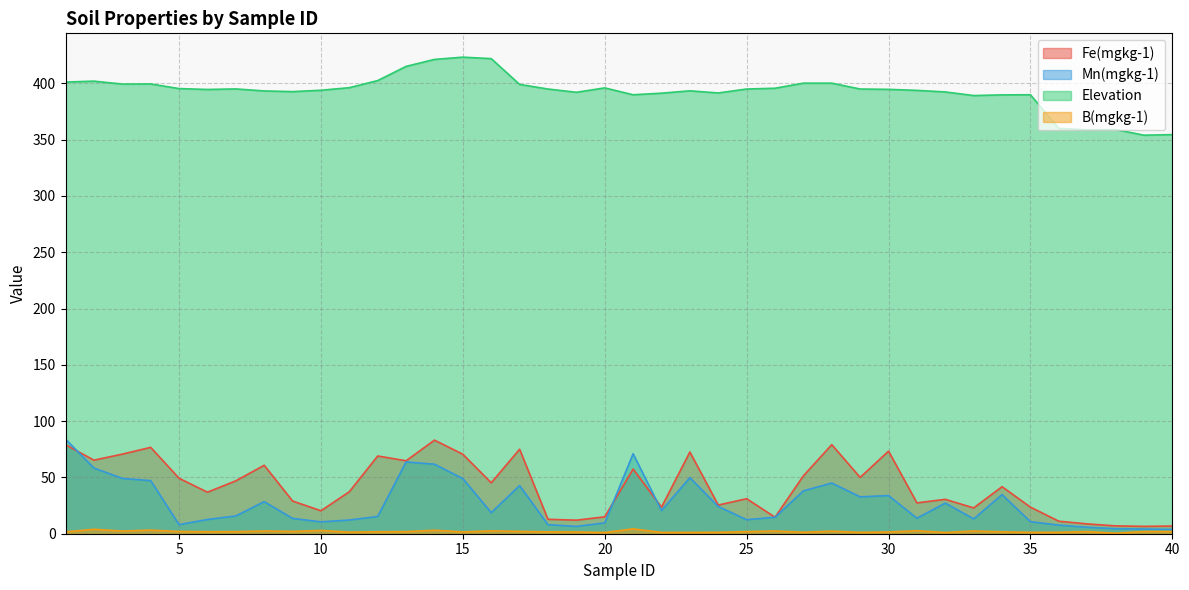

What is the lowest value of the B(mgkg-1) series?

0.5